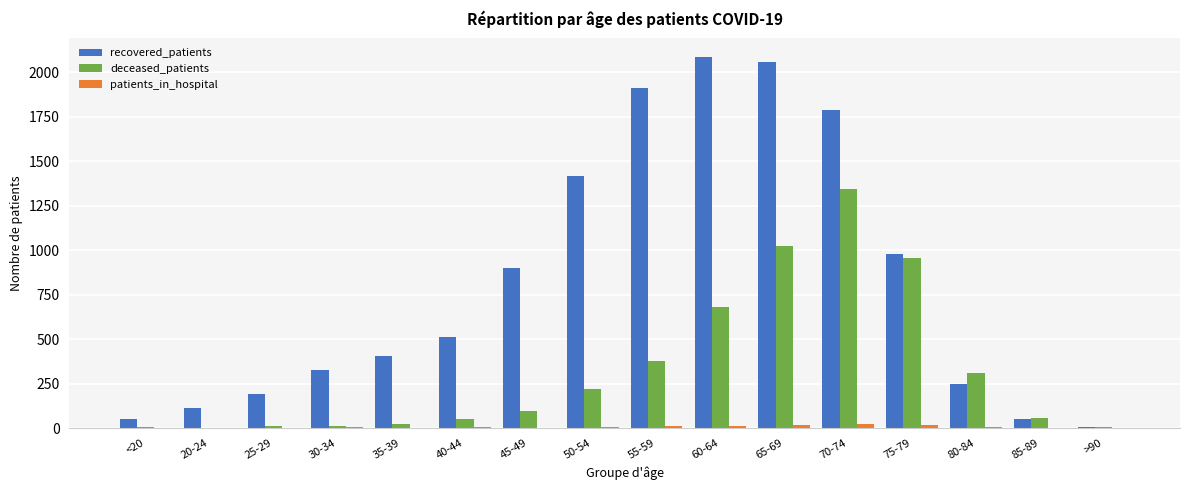

True or false: recovered_patients has a value of 2054 at 65-69.

True